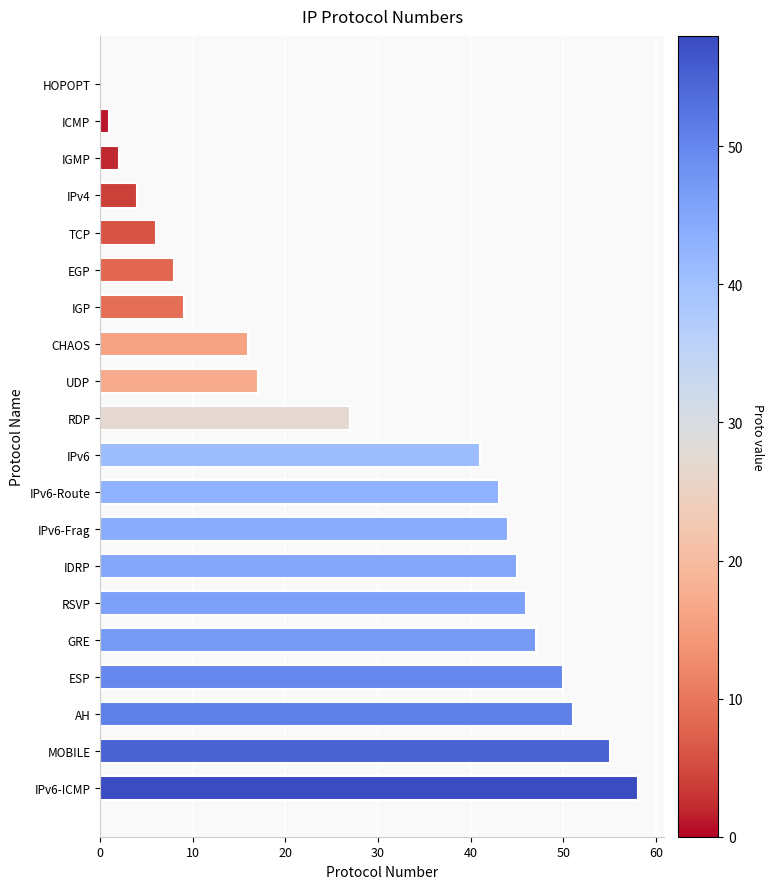

What is the greatest value displayed?

58